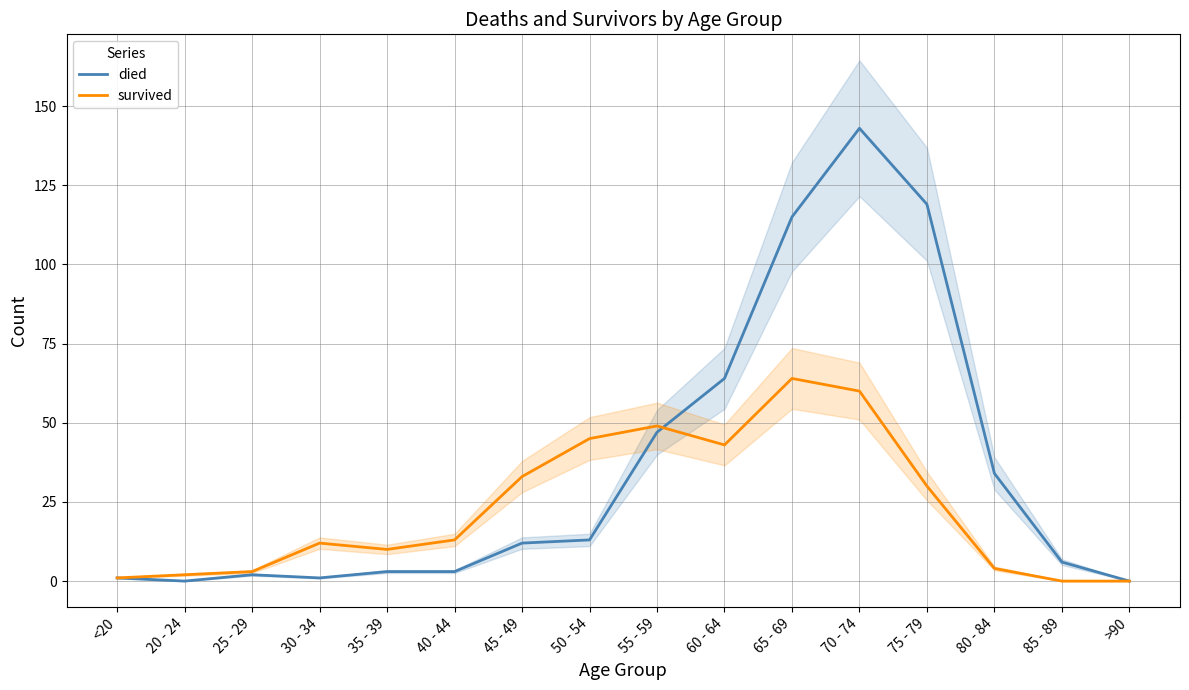

Between 60 - 64 and 25 - 29, which is larger?

60 - 64